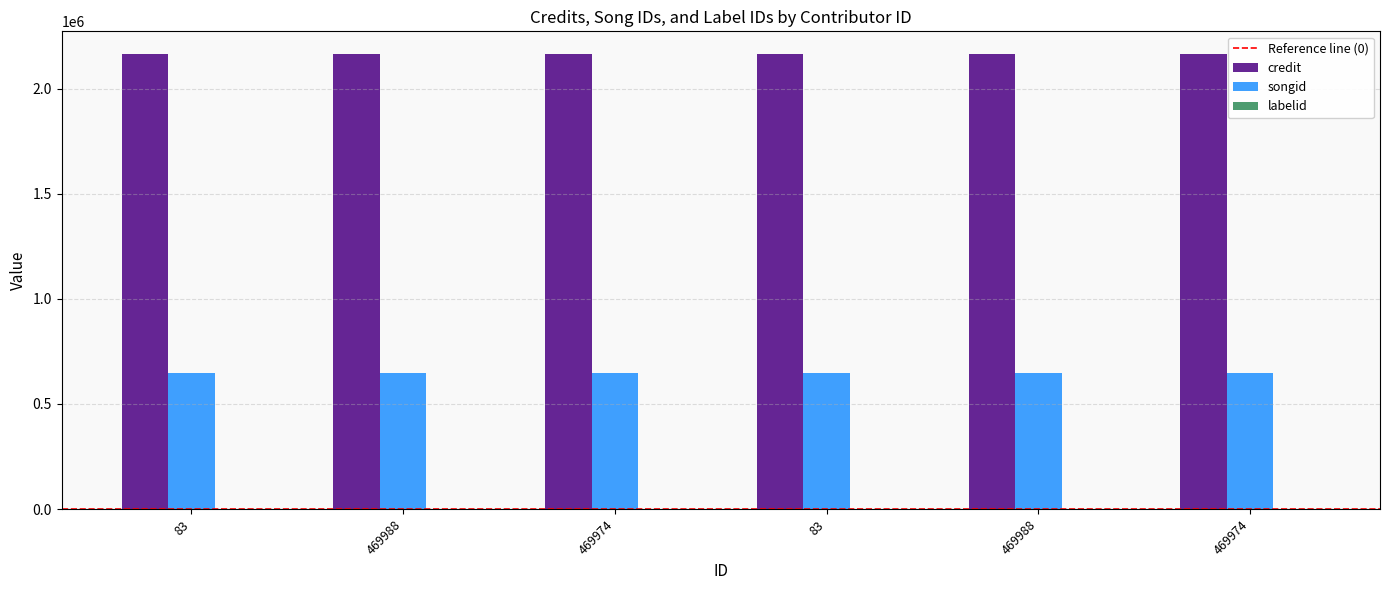

What is the average value of the credit series?

2165284